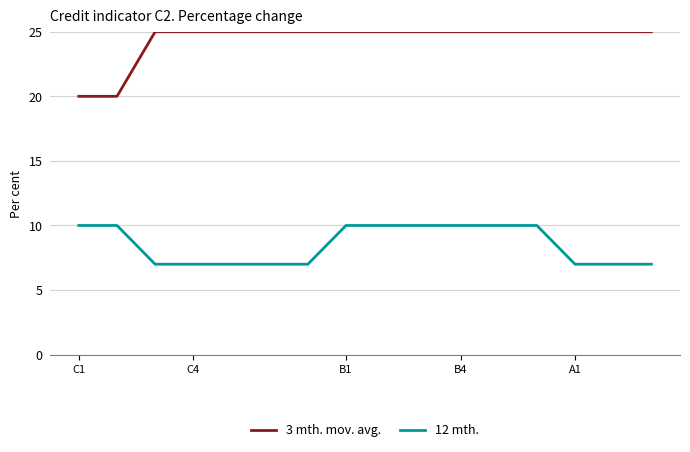

What are all the series names shown in the legend?

3 mth. mov. avg., 12 mth.